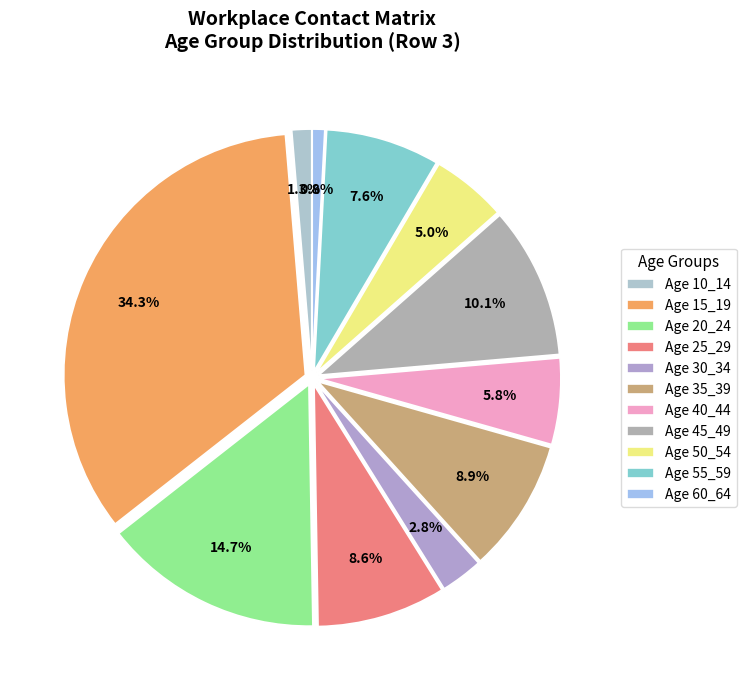

What is the smallest slice in the pie chart?

60_64